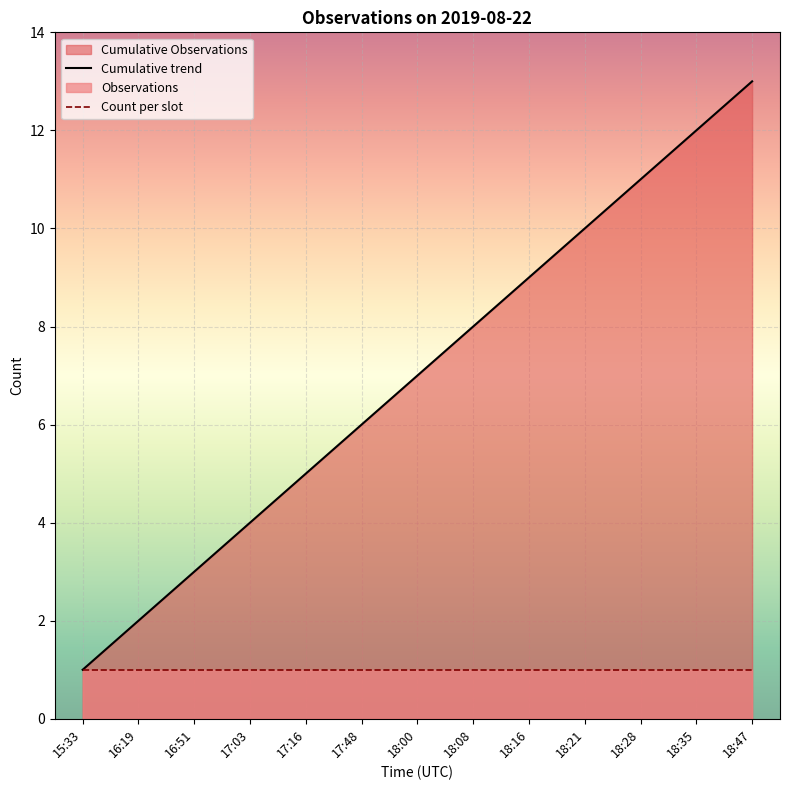

How many lines are shown in the chart?

2